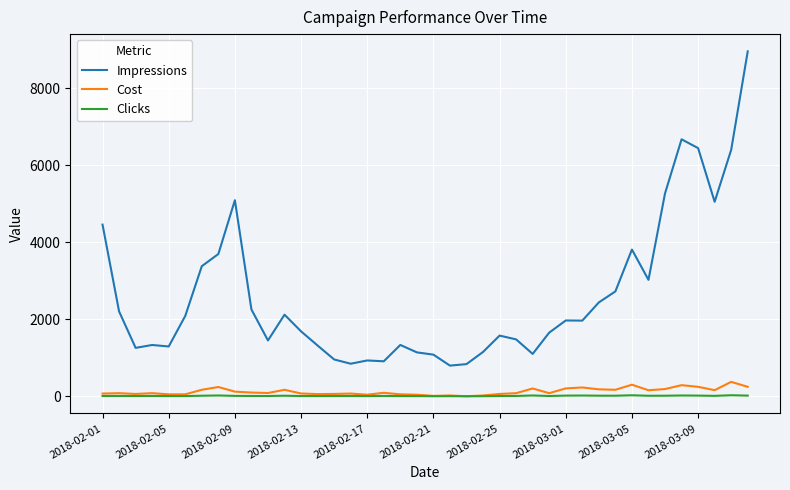

True or false: Clicks has more than 0 points higher than both neighbors.

True